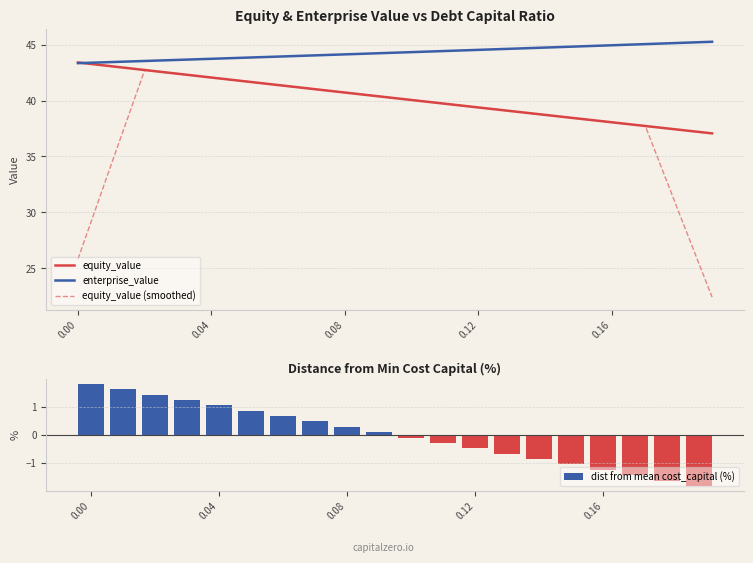

Reading left to right, transcribe all the data shown in this chart.

equity_value: 43.4	43.1	42.7	42.4	42.1	41.7	41.4	41.0	40.7	40.4	40.0	39.7	39.4	39.0	38.7	38.4	38.1	37.7	37.4	37.1
enterprise_value: 43.3	43.4	43.5	43.6	43.7	43.8	43.9	44.0	44.1	44.2	44.3	44.4	44.5	44.6	44.7	44.8	44.9	45.0	45.1	45.3
equity_value (smoothed): 25.8	34.3	42.7	42.4	42.1	41.7	41.4	41.0	40.7	40.4	40.0	39.7	39.4	39.0	38.7	38.4	38.1	37.7	30.0	22.4
dist from mean cost_capital (%): 1.8	1.6	1.4	1.2	1.0	0.9	0.7	0.5	0.3	0.1	-0.1	-0.3	-0.5	-0.7	-0.9	-1.0	-1.2	-1.4	-1.6	-1.8